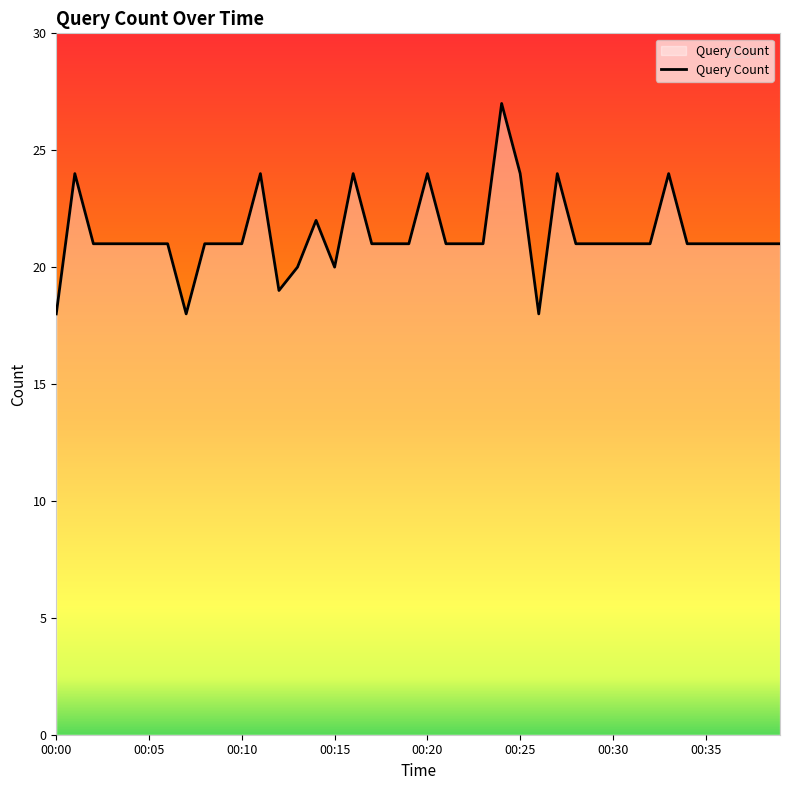

What is the minimum value shown in the chart?

18